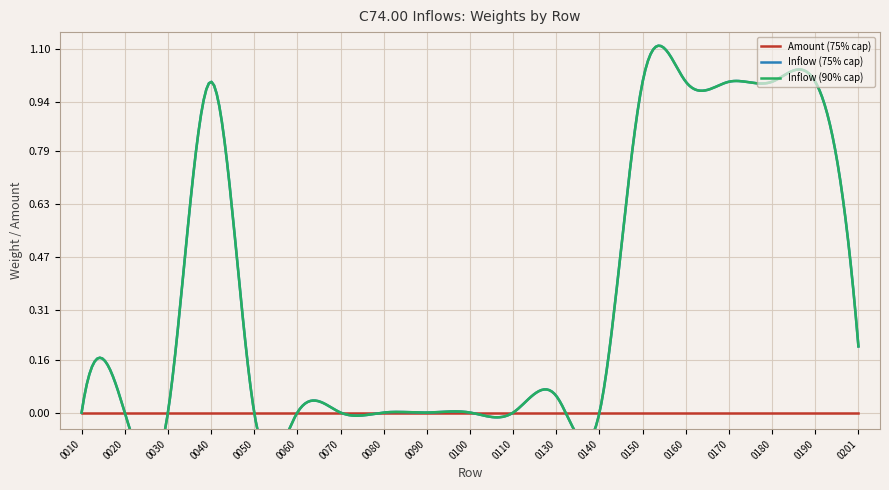

Which series has the largest range (max minus min)?

Inflow (75% cap)